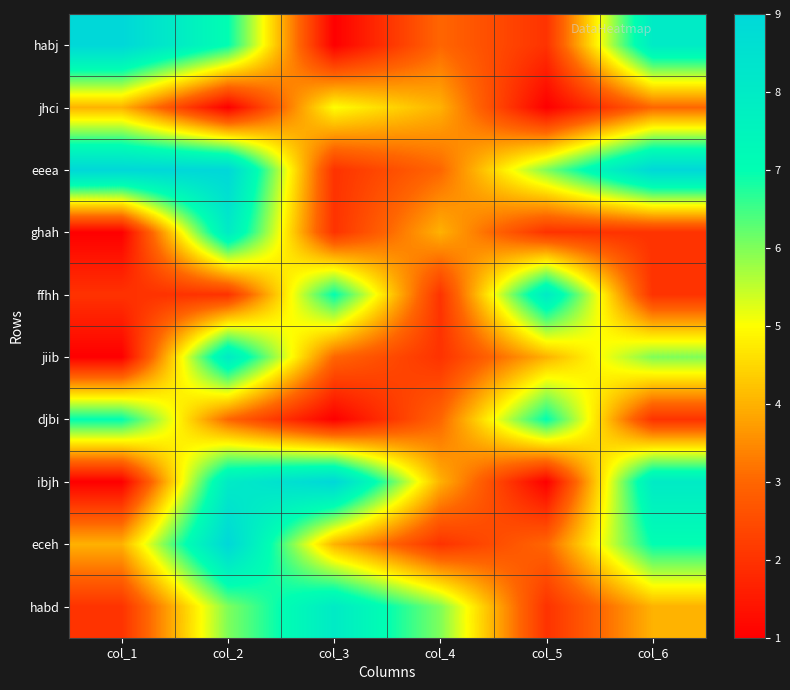

What is the smallest value displayed?

1